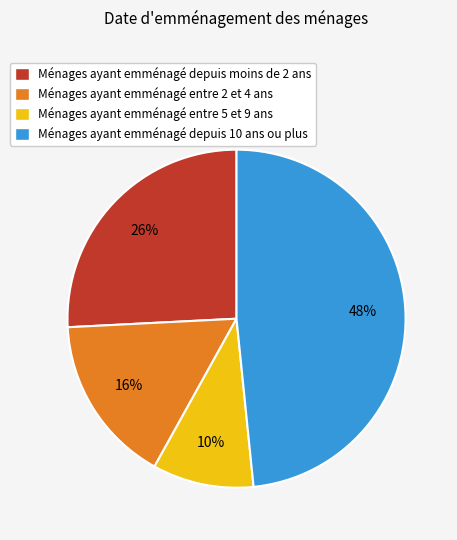

Is it true that Ménages ayant emménagé entre 5 et 9 ans is 23% of the pie?

False